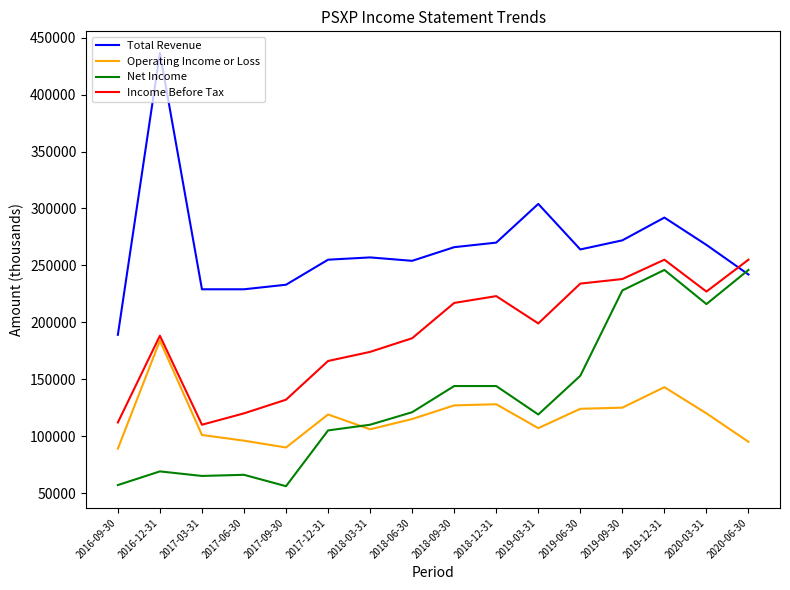

Does the chart have visible grid lines?

No